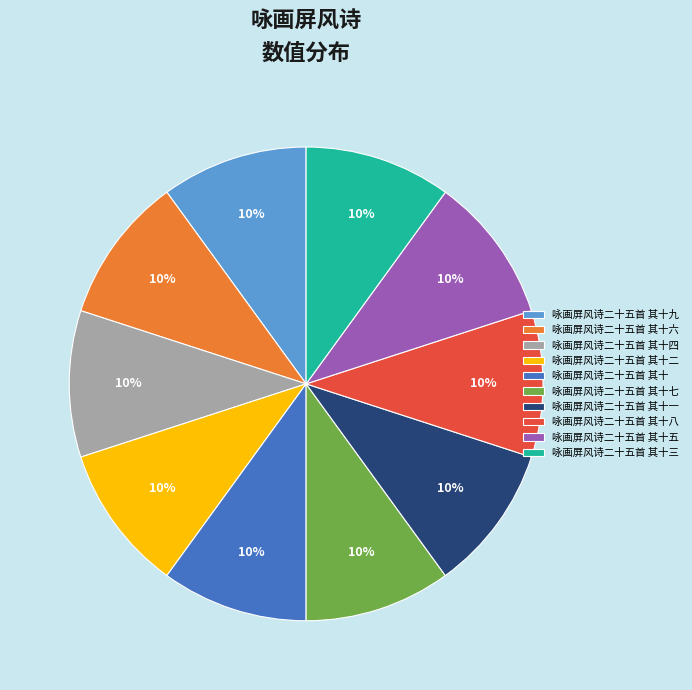

Does 咏画屏风诗二十五首 其十七 represent more than half of the total?

No